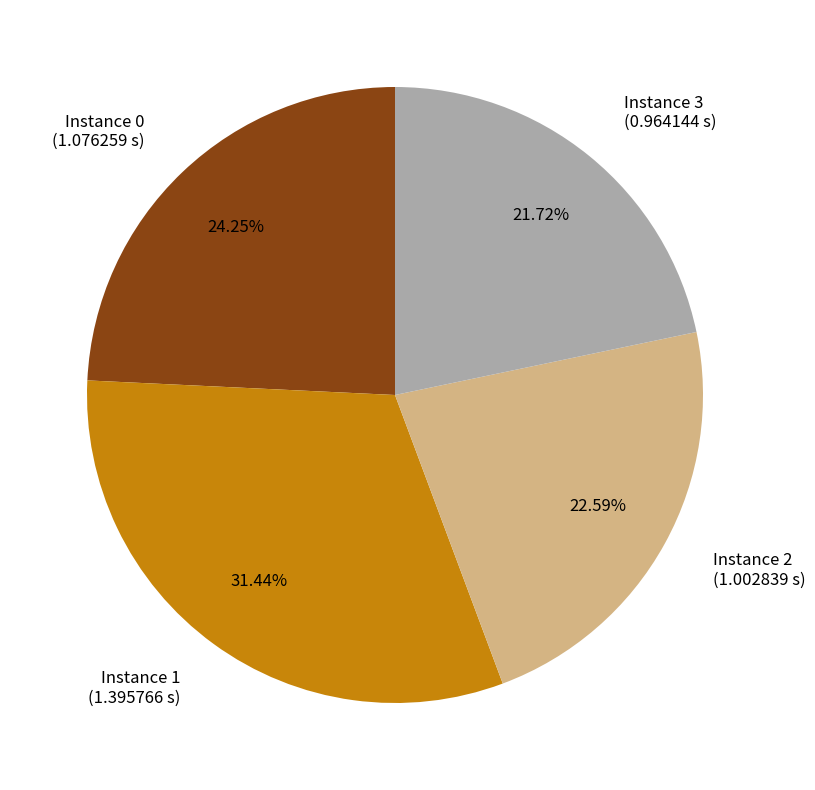

How many segments does this pie chart have?

4